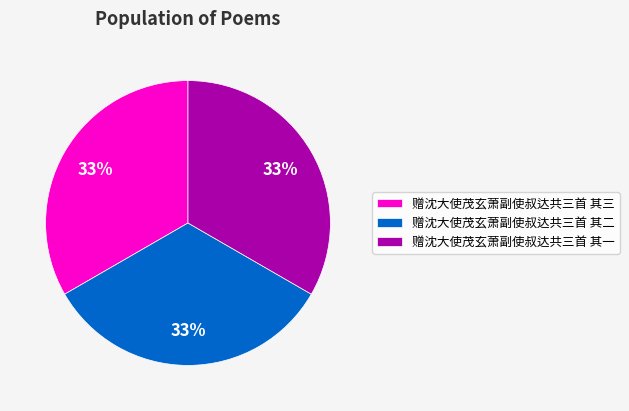

What is the ratio of the value at 赠沈大使茂玄萧副使叔达共三首 其二 to the value at 赠沈大使茂玄萧副使叔达共三首 其三?

1.0